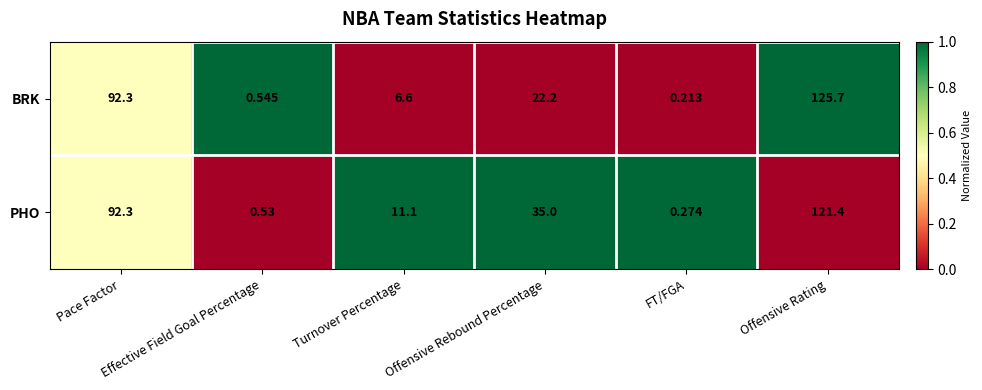

List the series in order of their overall mean, highest first.

PHO, BRK